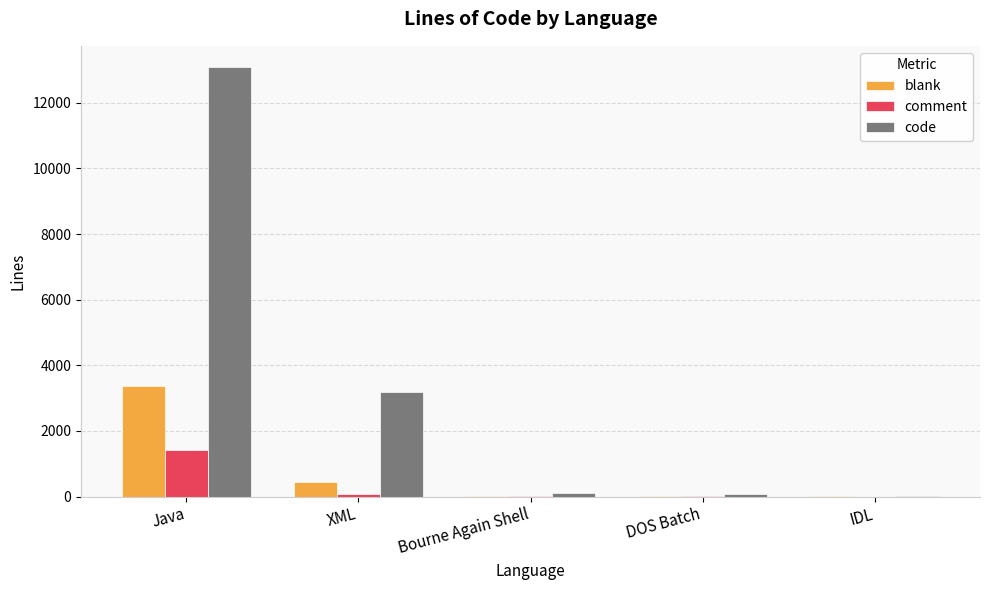

At which label is blank closest to 1681?

XML